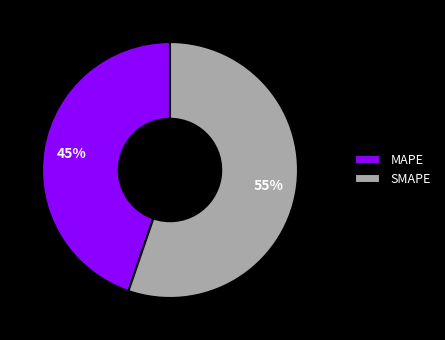

Which category has the smallest portion of the pie?

MAPE